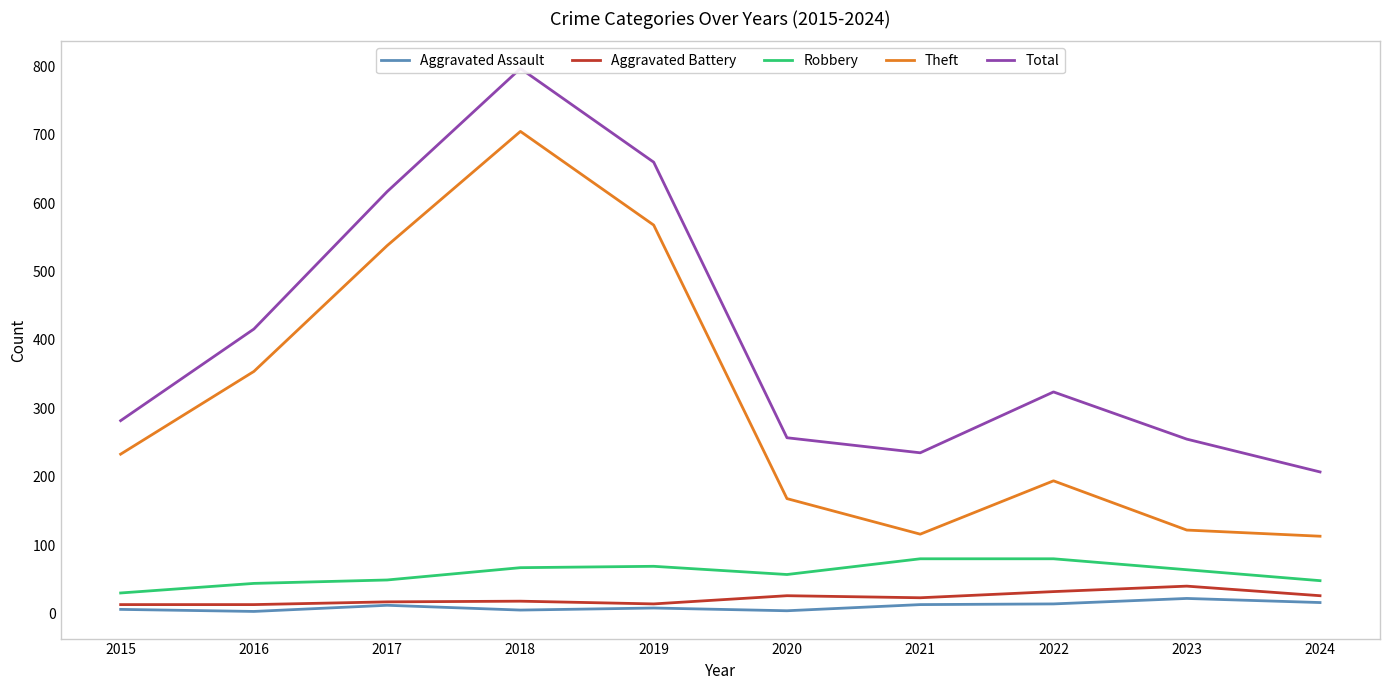

Reading right to left, extract all data points from this chart.

Aggravated Assault: 16	22	14	13	4	8	5	12	3	6
Aggravated Battery: 26	40	32	23	26	14	18	17	13	13
Robbery: 48	64	80	80	57	69	67	49	44	30
Theft: 113	122	194	116	168	568	705	538	354	233
Total: 207	255	324	235	257	660	797	617	416	282